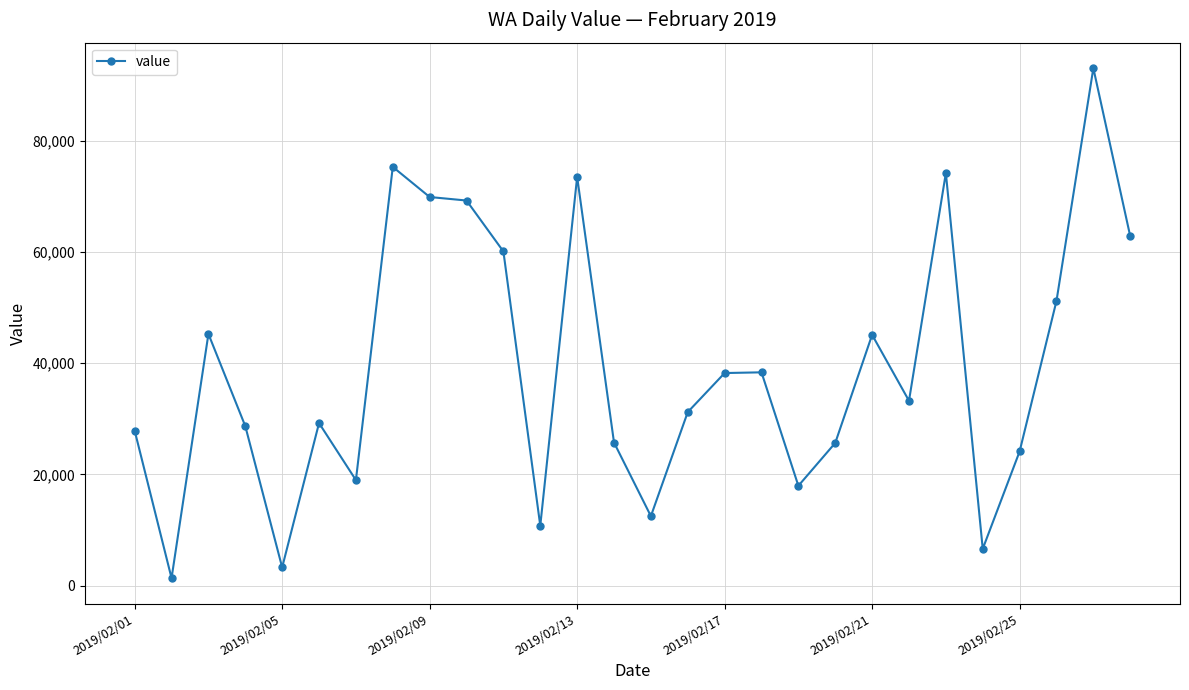

What is the greatest value displayed?

93004